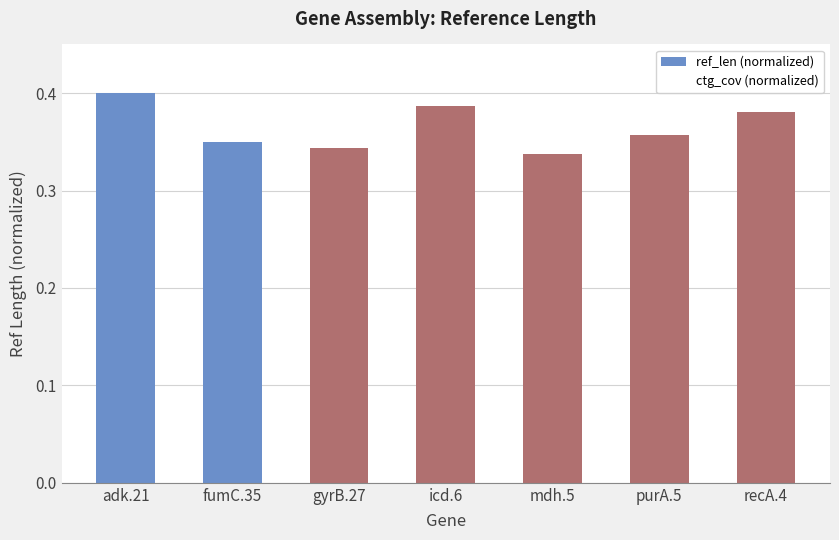

At which category does the chart reach its peak across all series?

adk.21